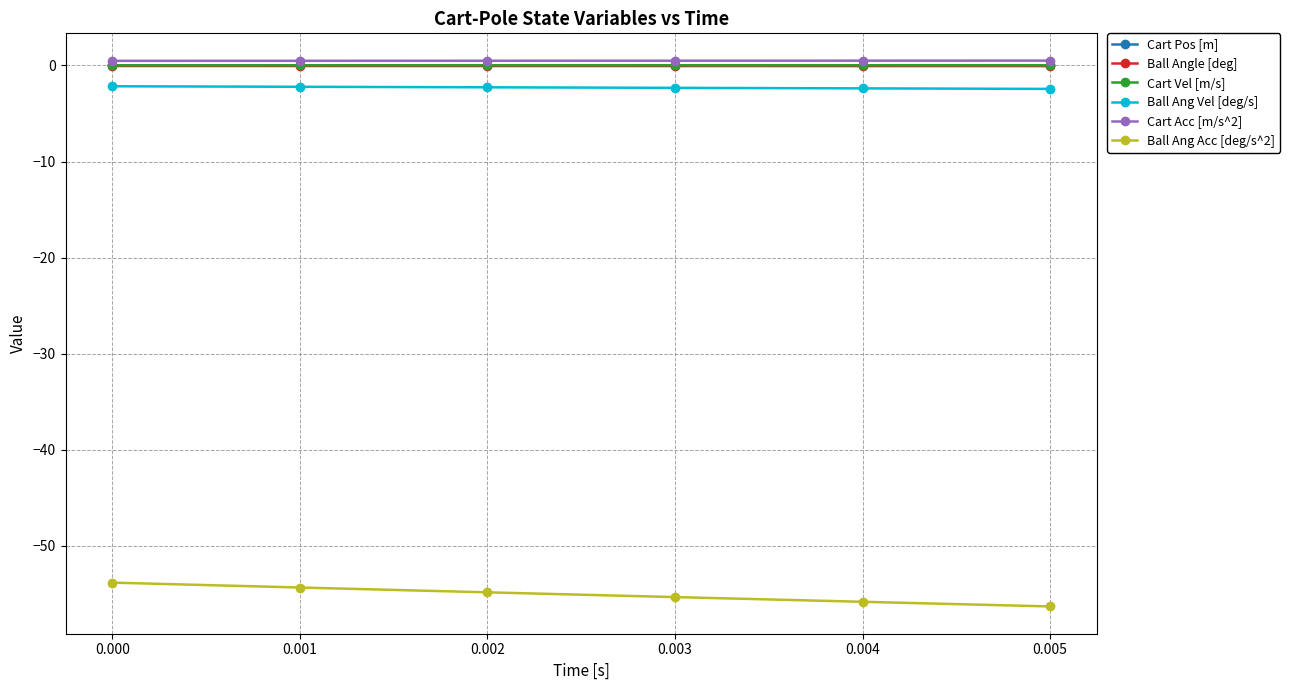

How many lines are shown in the chart?

6